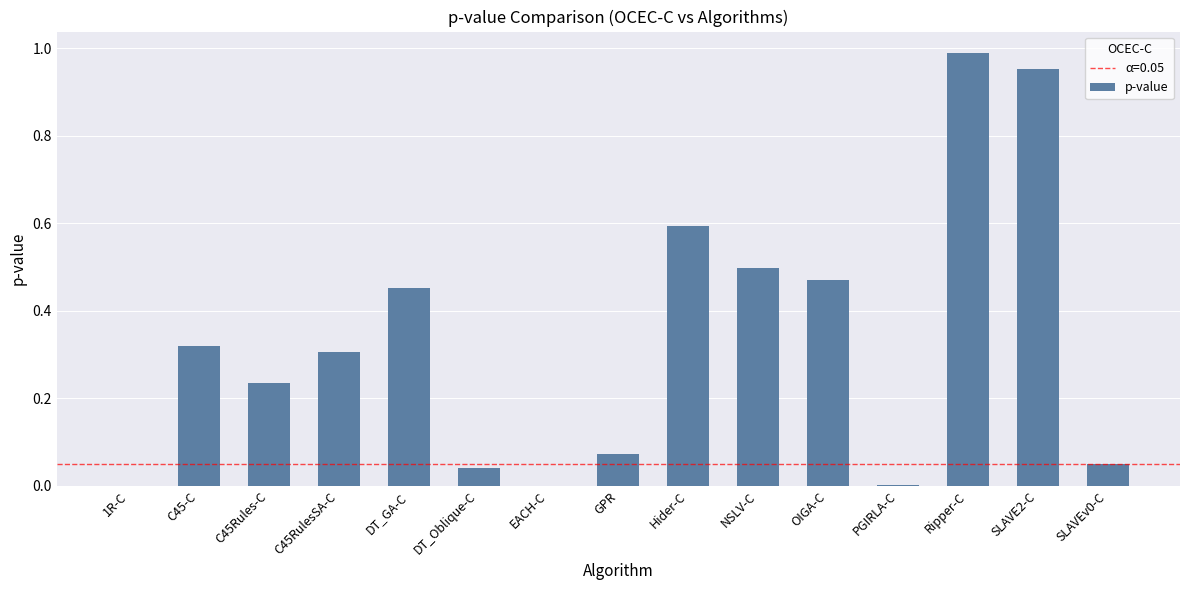

What is the sum of all values?

5.0